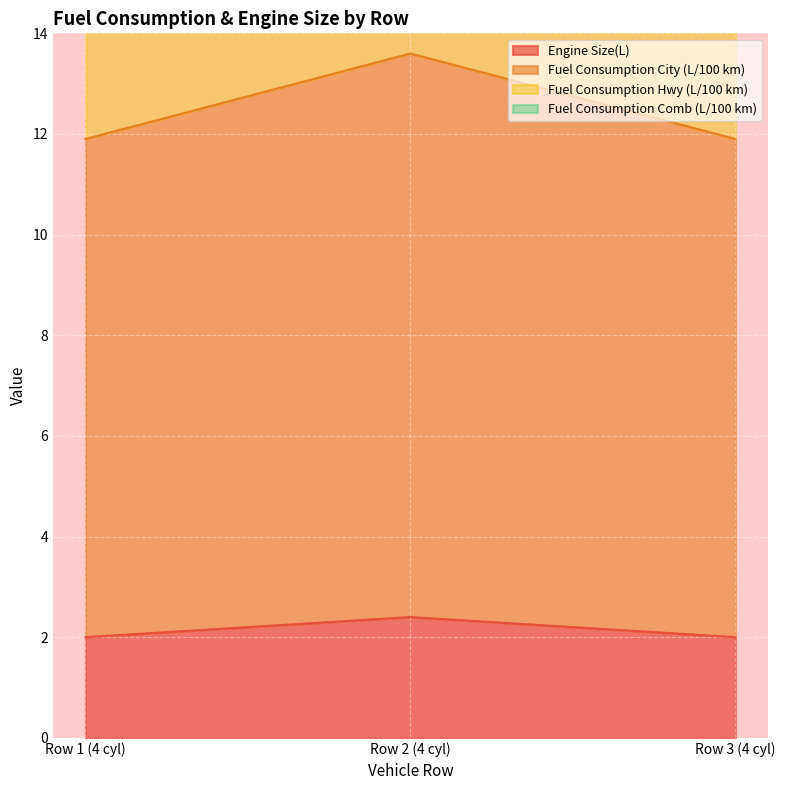

True or false: Engine Size(L) has a value of 2.0 at Row 1 (4 cyl).

True